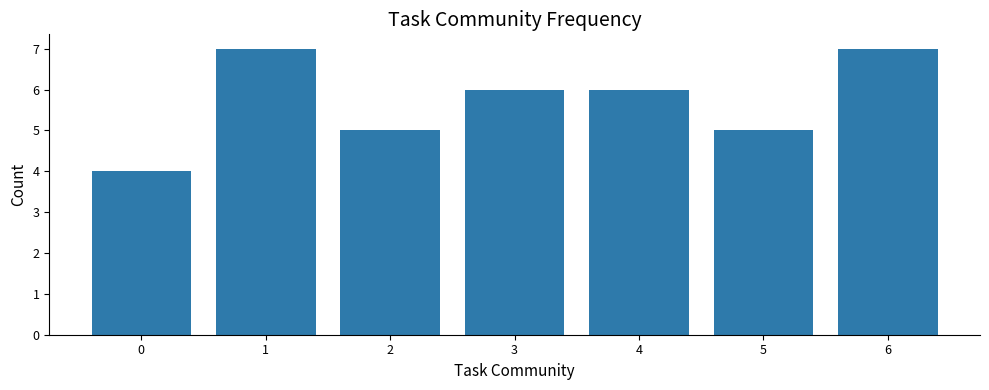

Reading left to right, transcribe all the data shown in this chart.

4	7	5	6	6	5	7